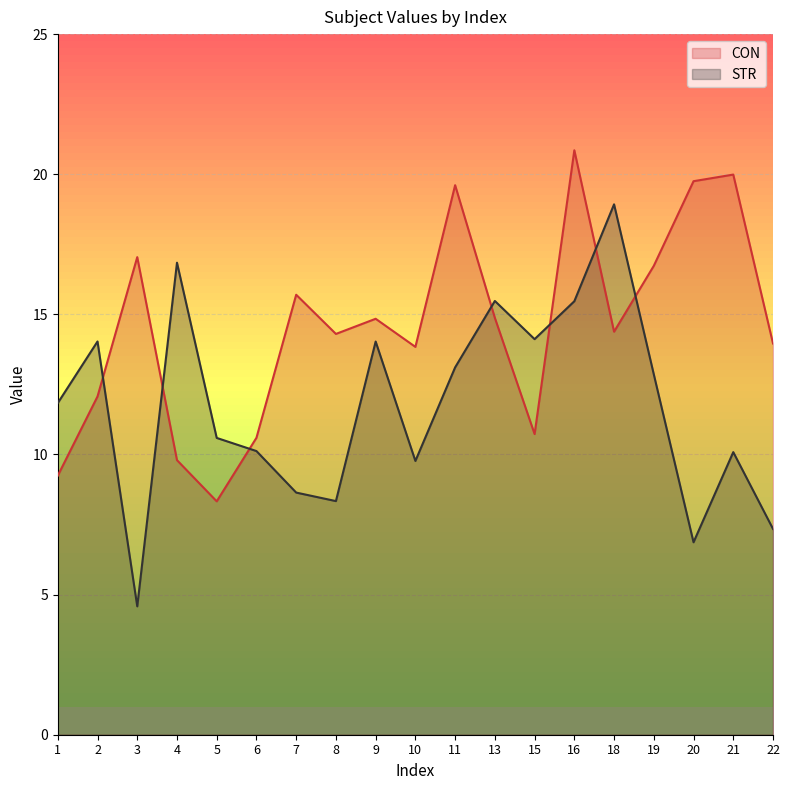

What is the total value across all series at 9?

28.9